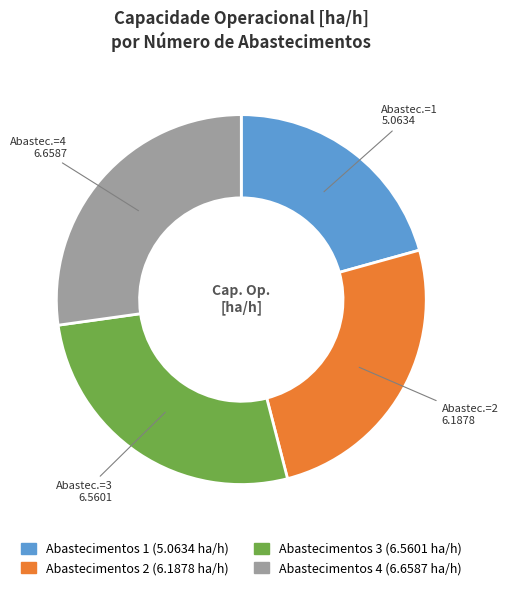

What is the ratio of the value at Abastecimentos 3 (6.5601 ha/h) to the value at Abastecimentos 2 (6.1878 ha/h)?

1.1